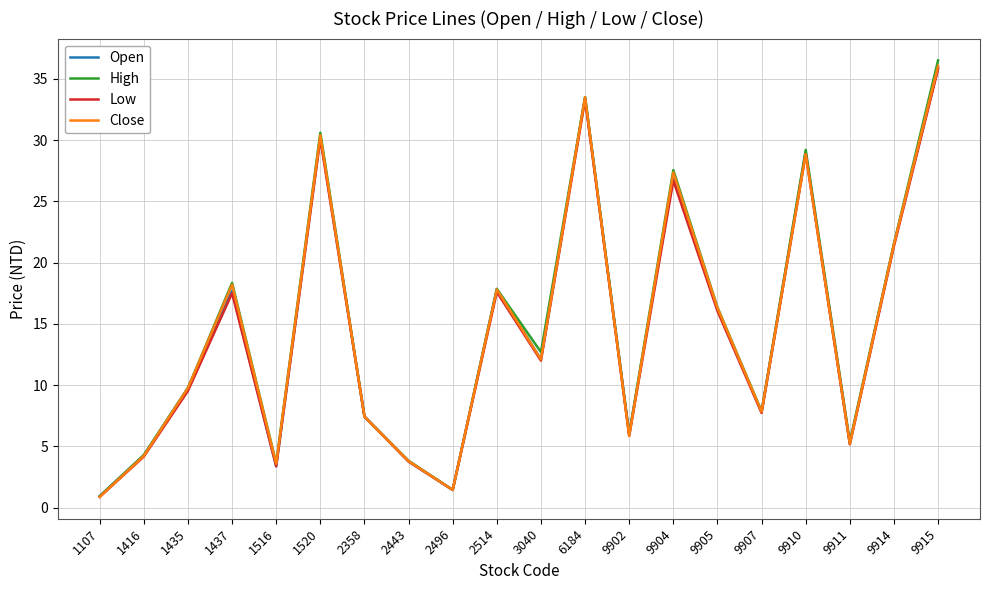

At which label does Close reach its peak?

9915